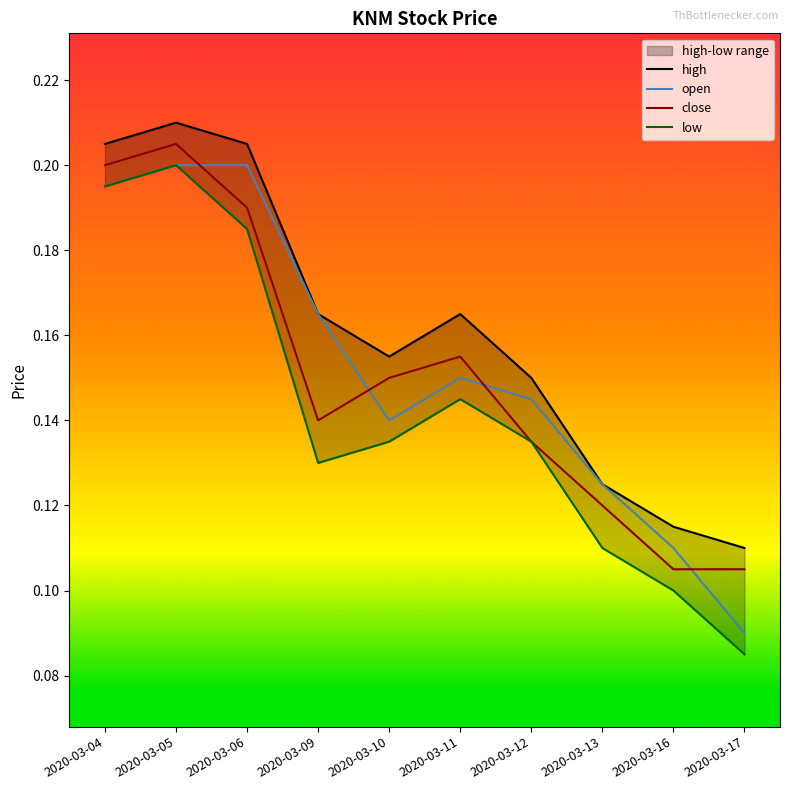

True or false: open has a value of 0.2 at 2020-03-11.

False